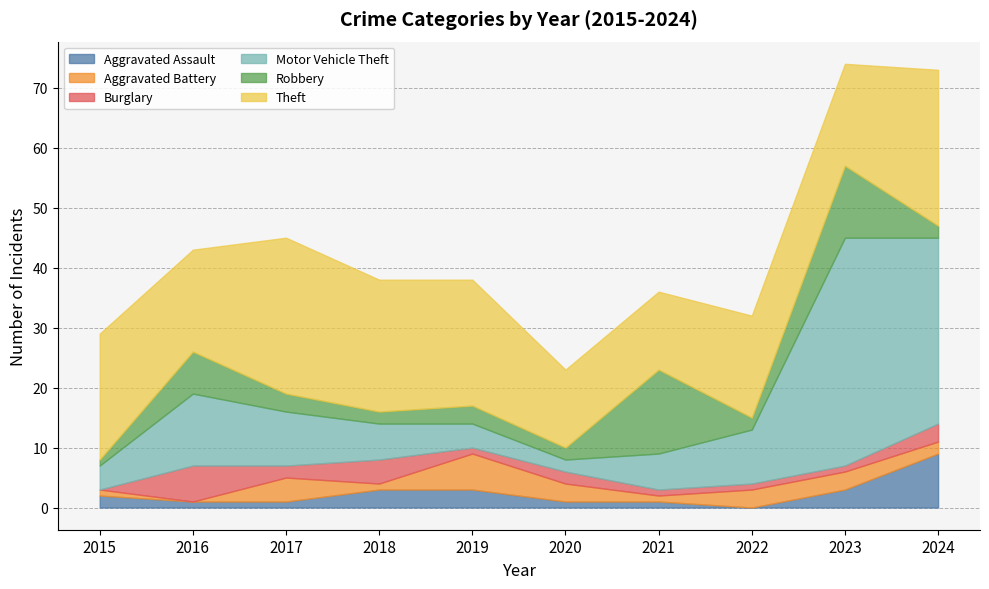

What are all the series names shown in the legend?

Aggravated Assault, Aggravated Battery, Burglary, Motor Vehicle Theft, Robbery, Theft